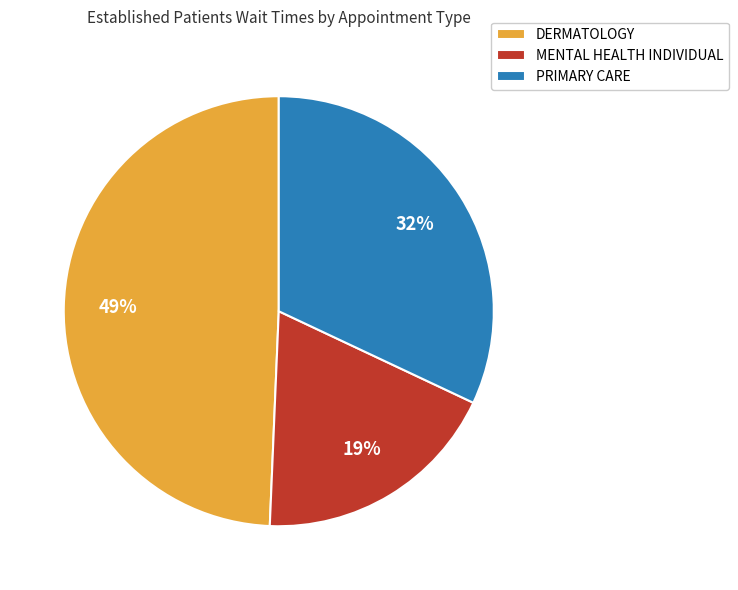

To the nearest percent, what portion does PRIMARY CARE represent?

32%